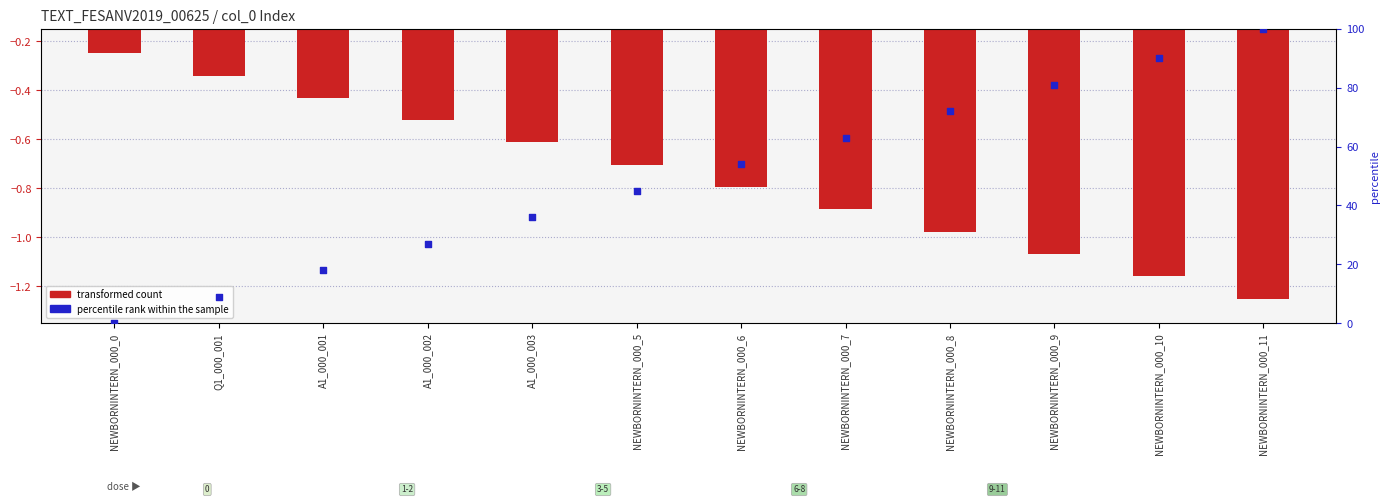

At which category is the sum across all series the highest?

NEWBORNINTERN_000_11